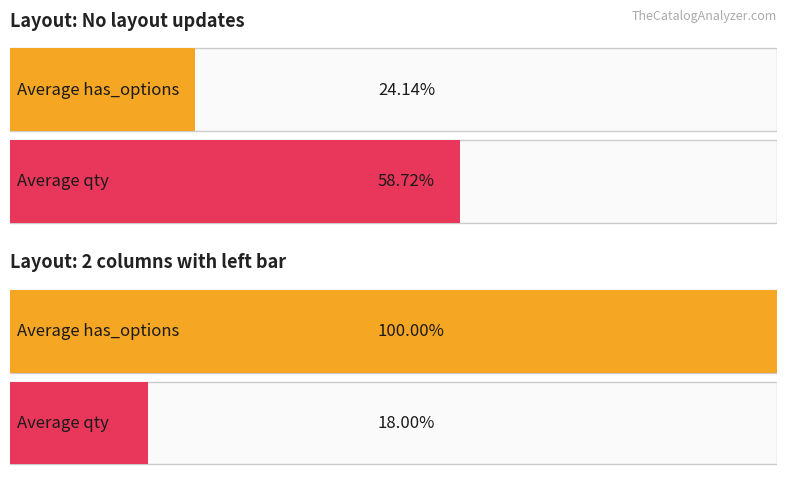

At which label is has_options closest to 0?

No layout updates